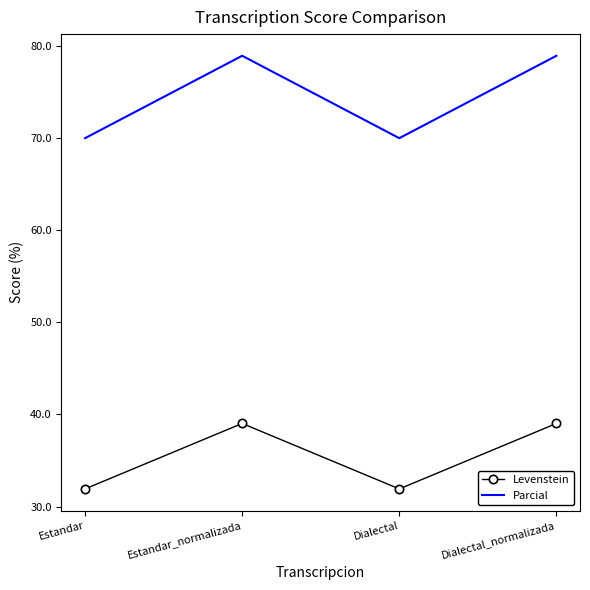

Reading left to right, list all the values displayed in this chart.

Levenstein: 31.9	39.0	31.9	39.0
Parcial: 70.0	78.9	70.0	78.9